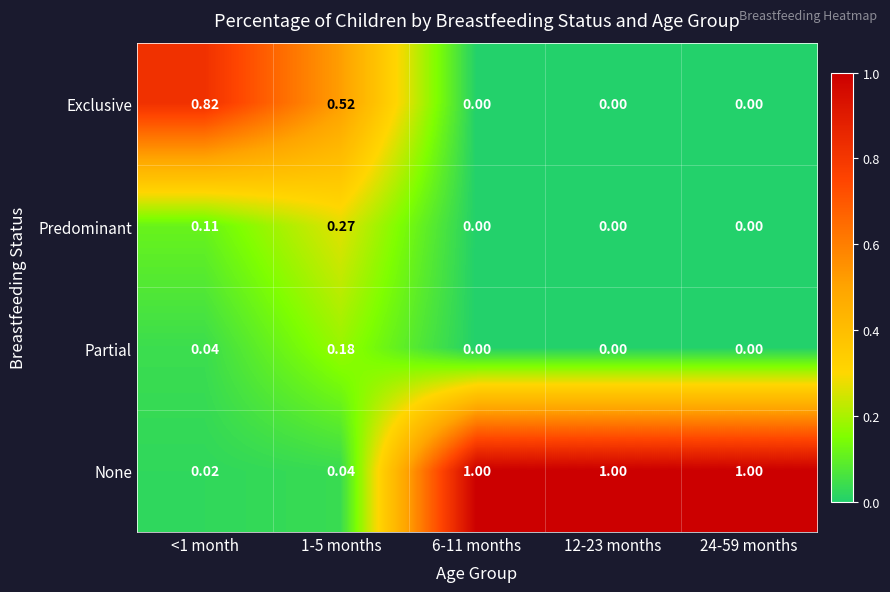

Is the value of None at <1 month greater than the value of Predominant at 1-5 months?

No